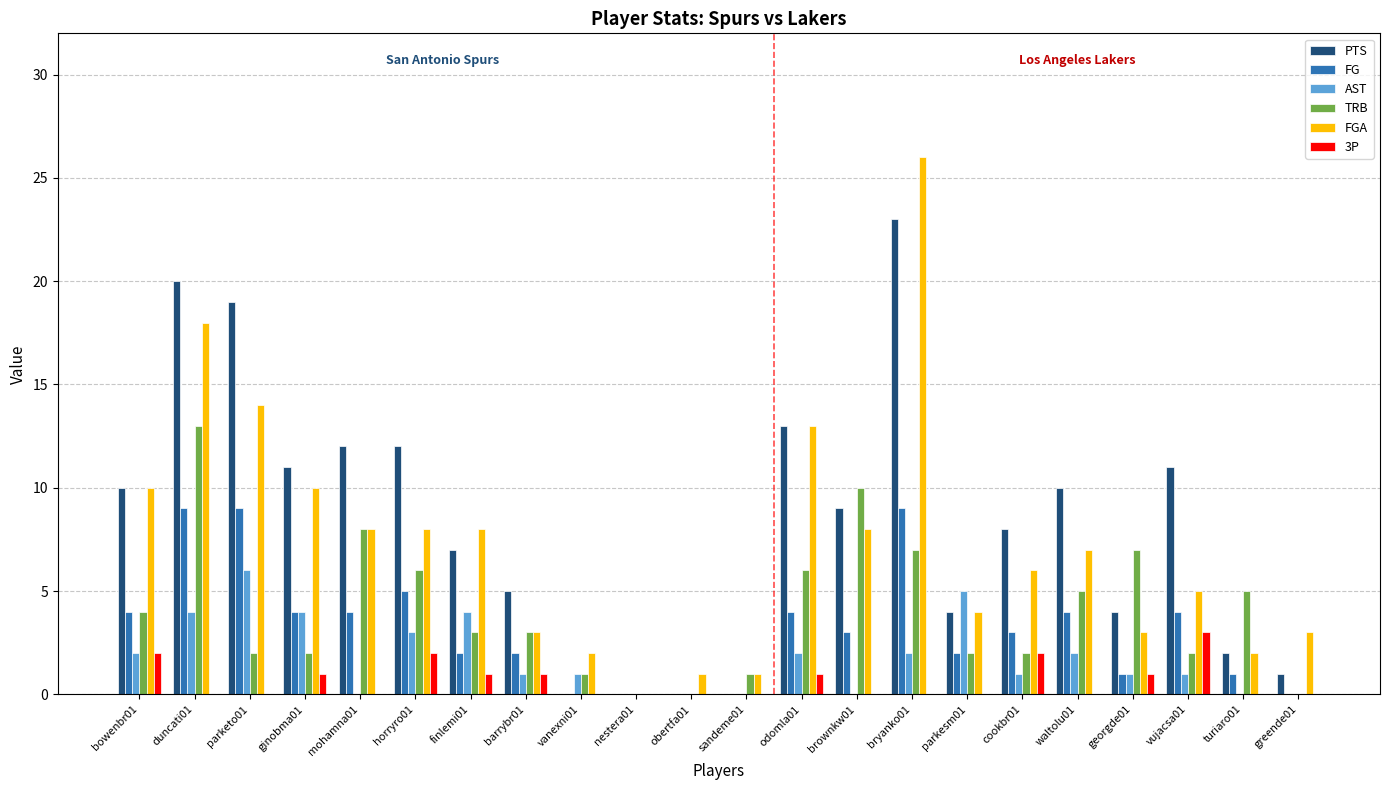

What are all the series names shown in the legend?

PTS, FG, AST, TRB, FGA, 3P